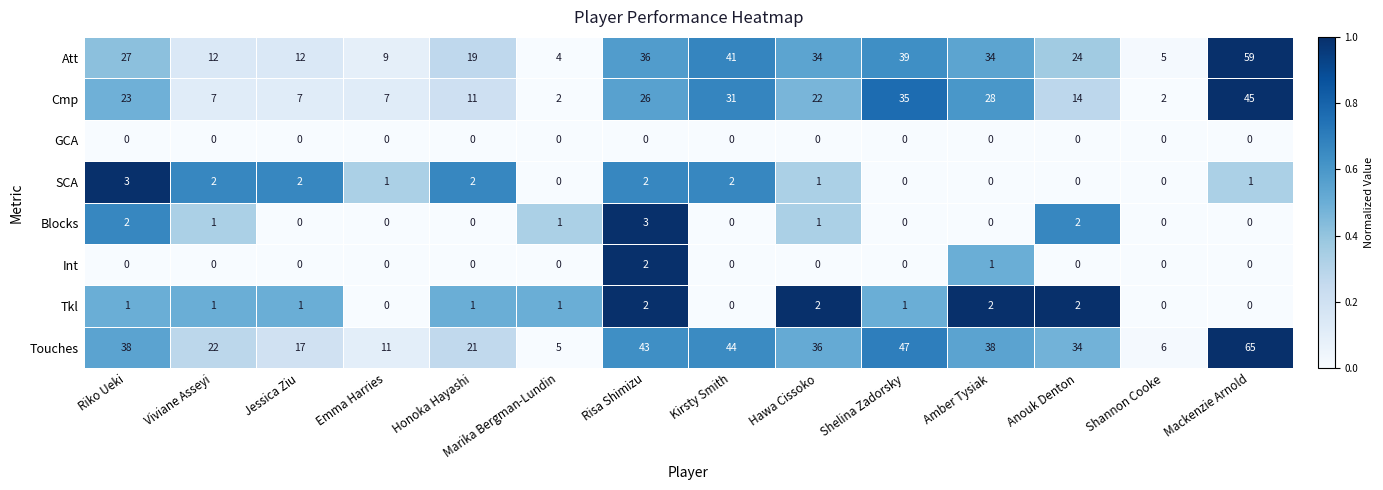

At which category is the sum across all series the highest?

Mackenzie Arnold